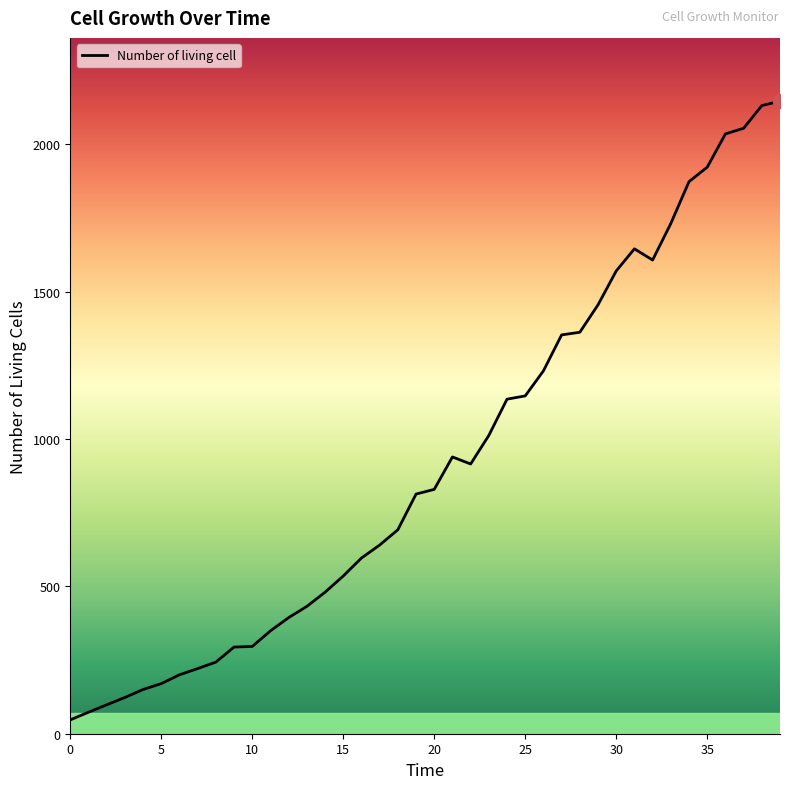

What is the difference between the maximum and minimum values?

2099